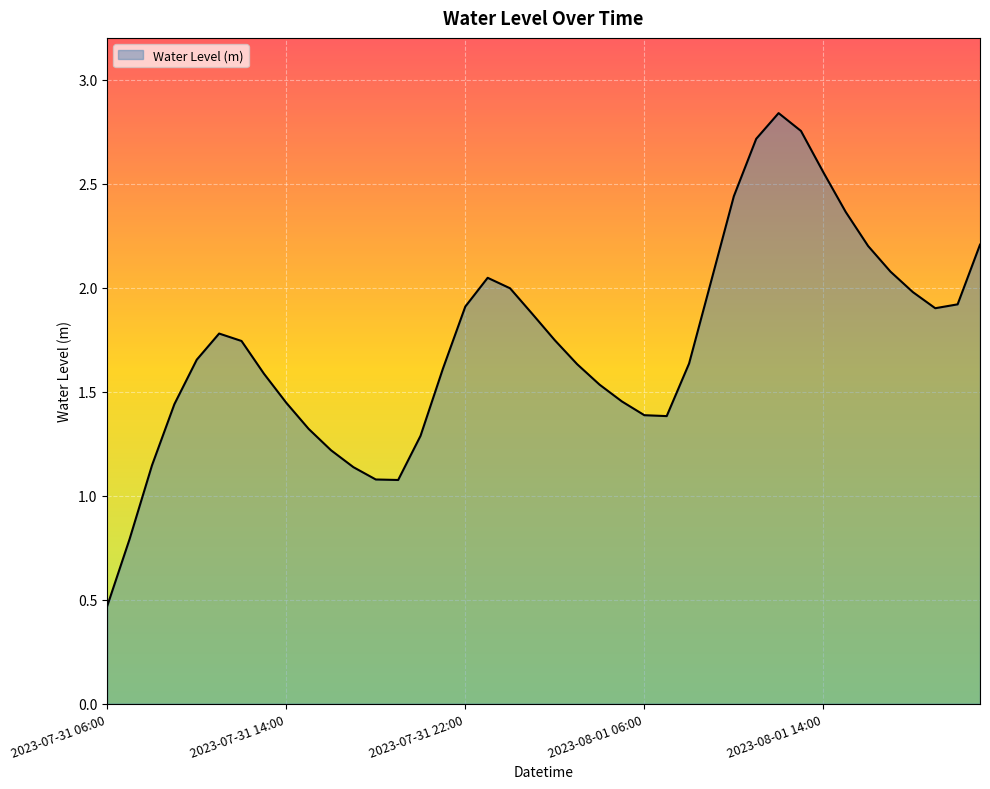

What is the minimum value shown in the chart?

0.5